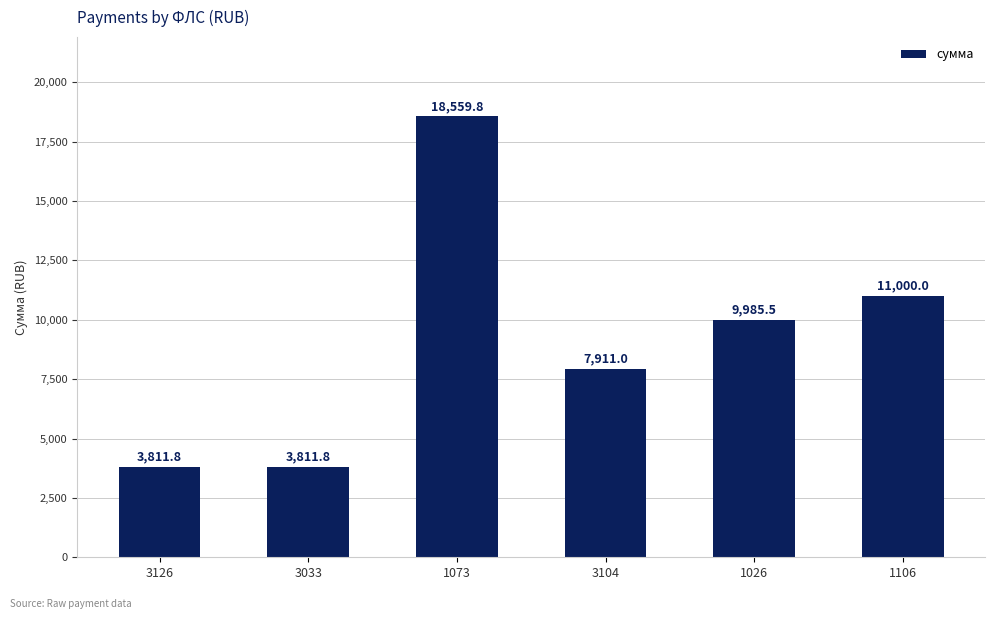

The value at 1106 is 6213.7. True or false?

False